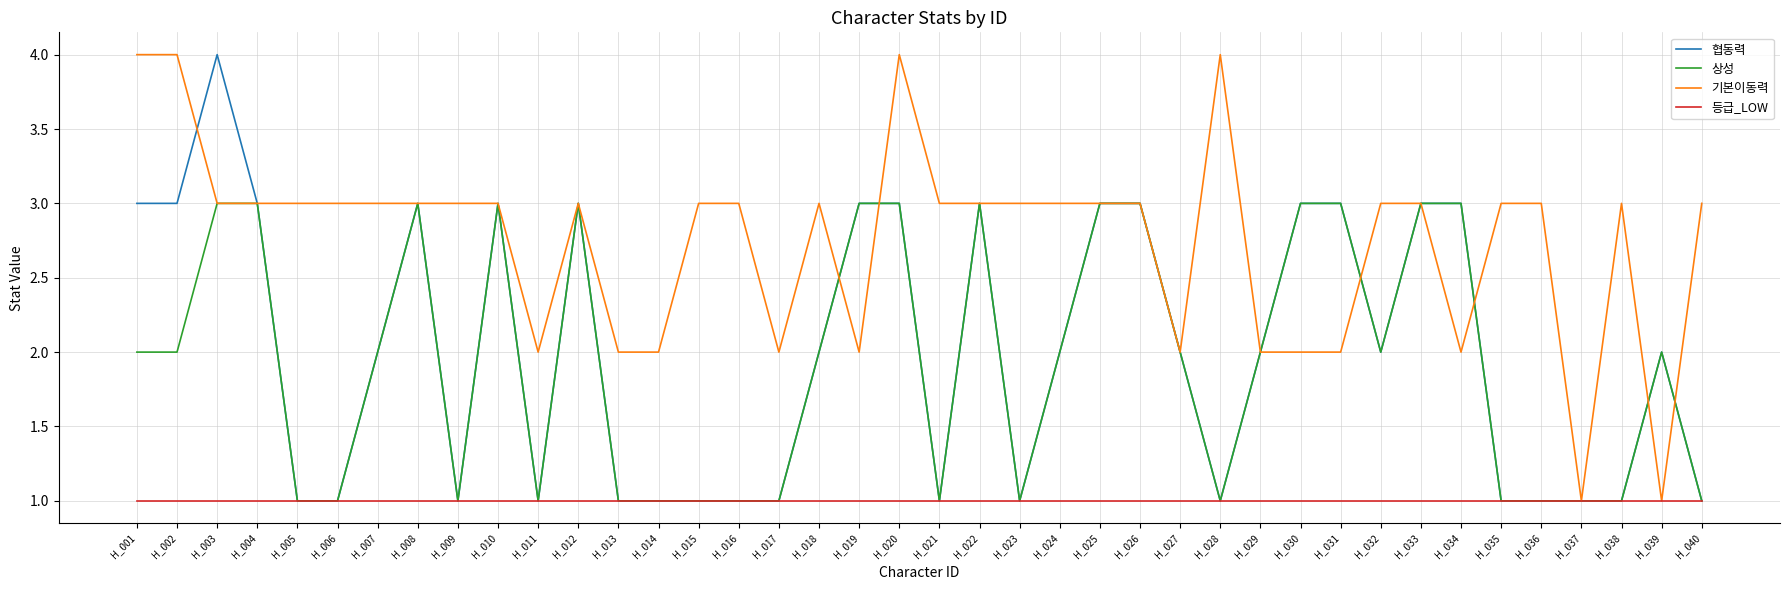

Does the chart display data point markers on the line(s)?

No